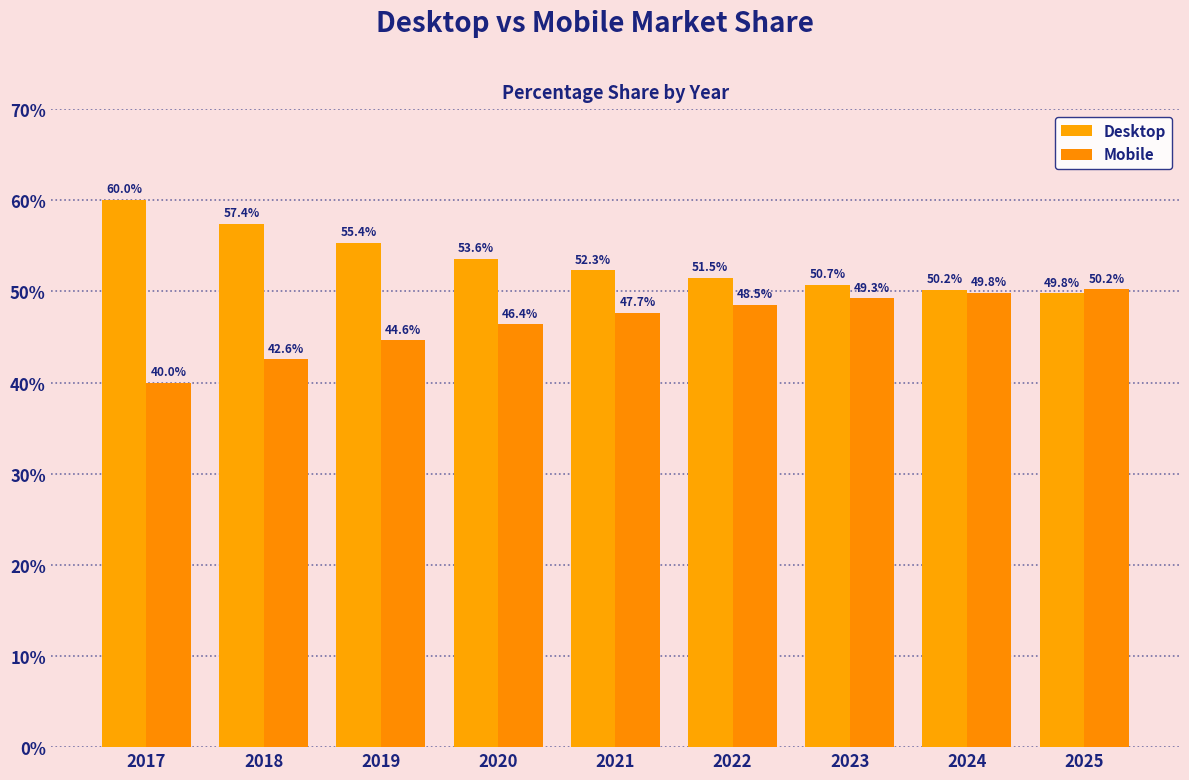

At which category is the sum across all series the highest?

2022